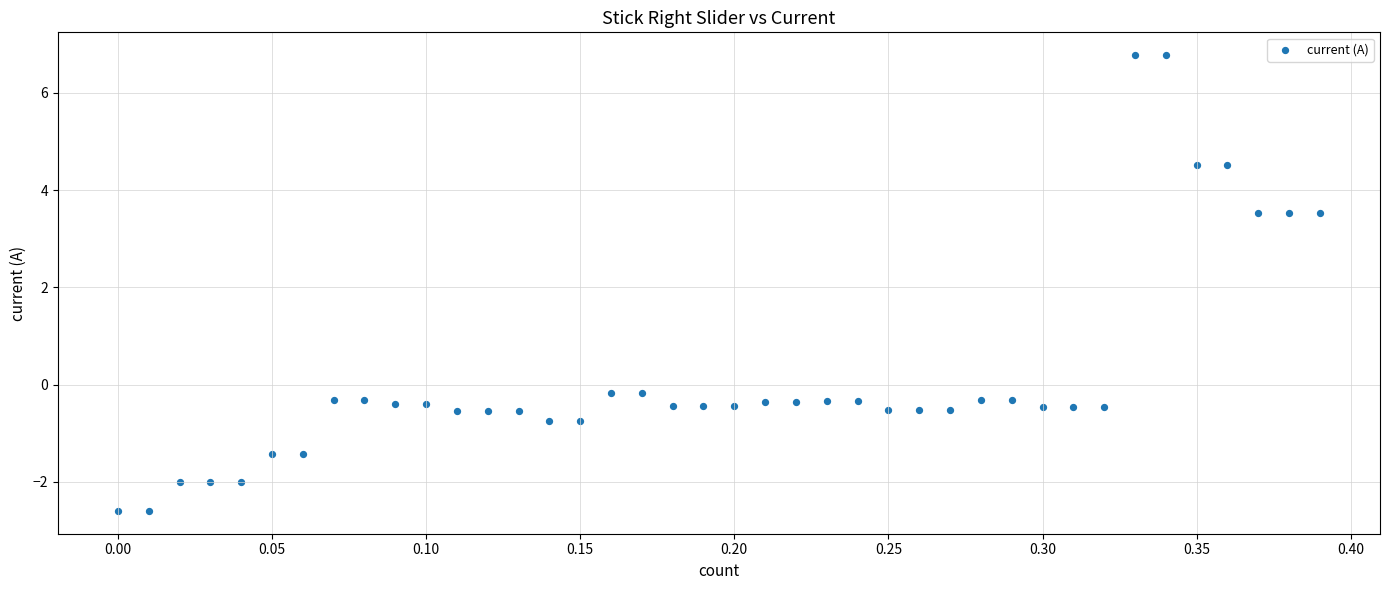

What is the range of Y values (max minus min)?

9.4